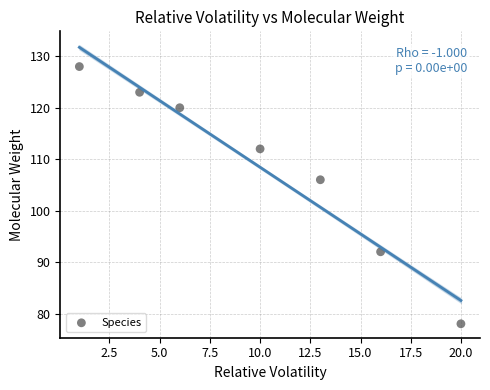

What is the range of X values (max minus min)?

19